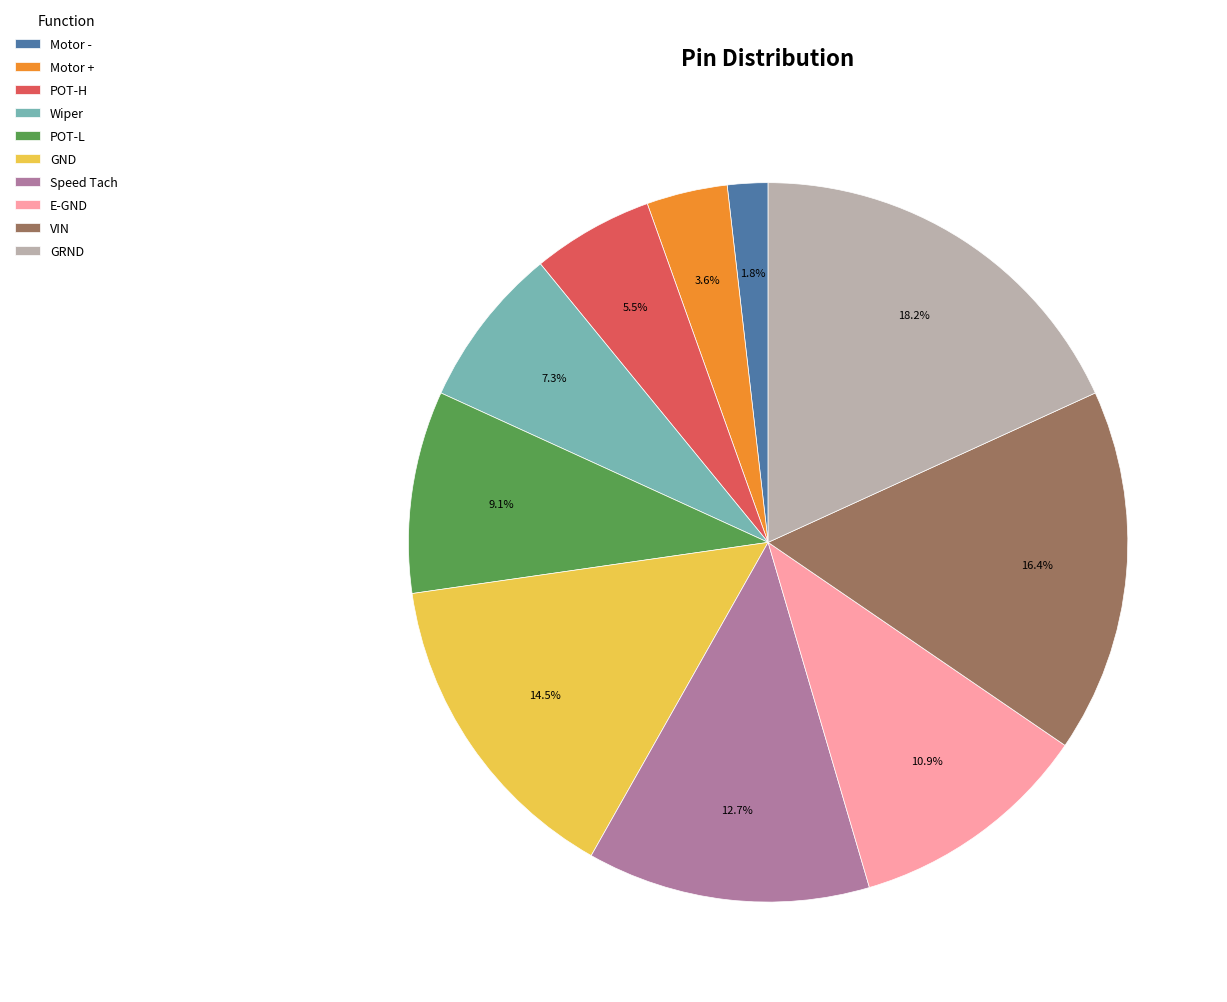

Does POT-H account for over 50% of the chart?

No